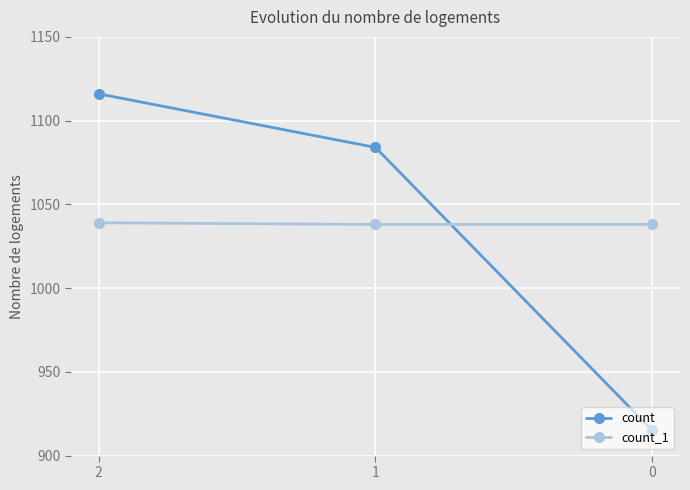

Which series changed the most between 2 and 1?

count